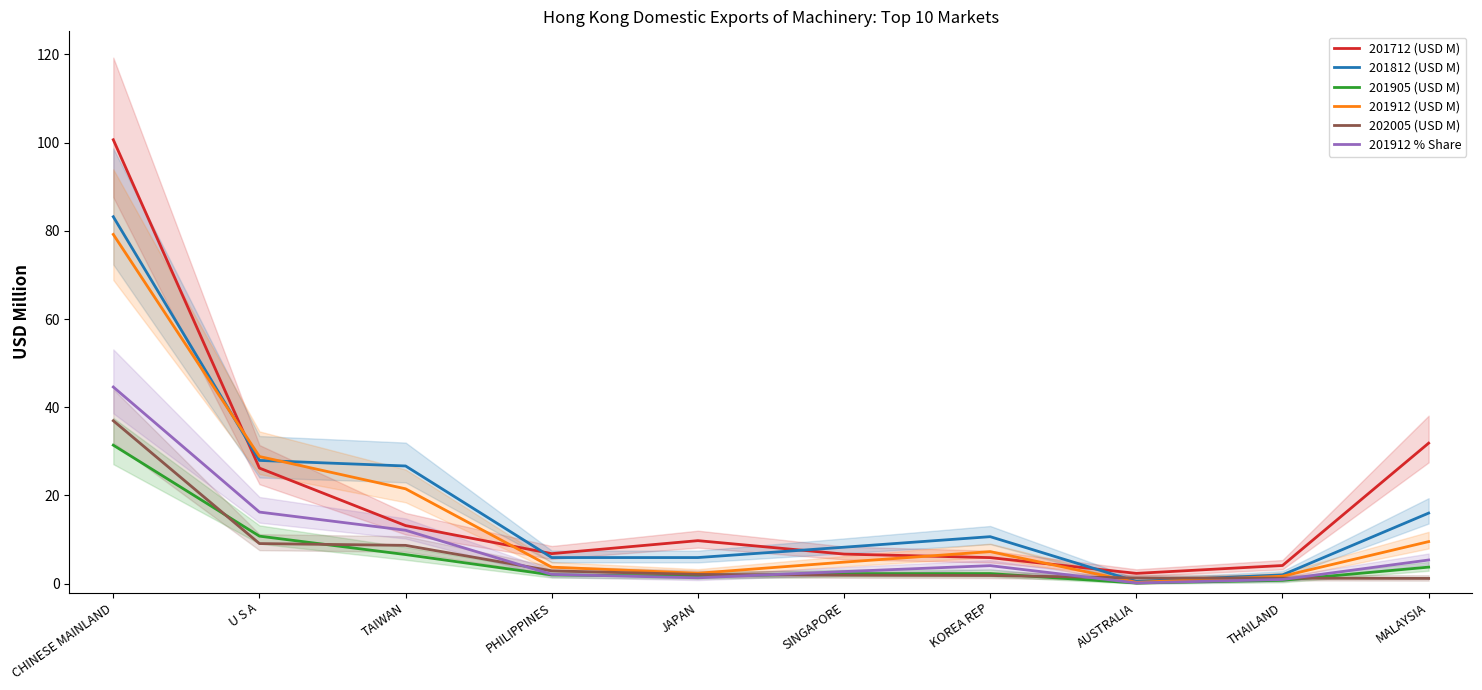

How many interior local valleys does the 201712 (USD M) series have?

2